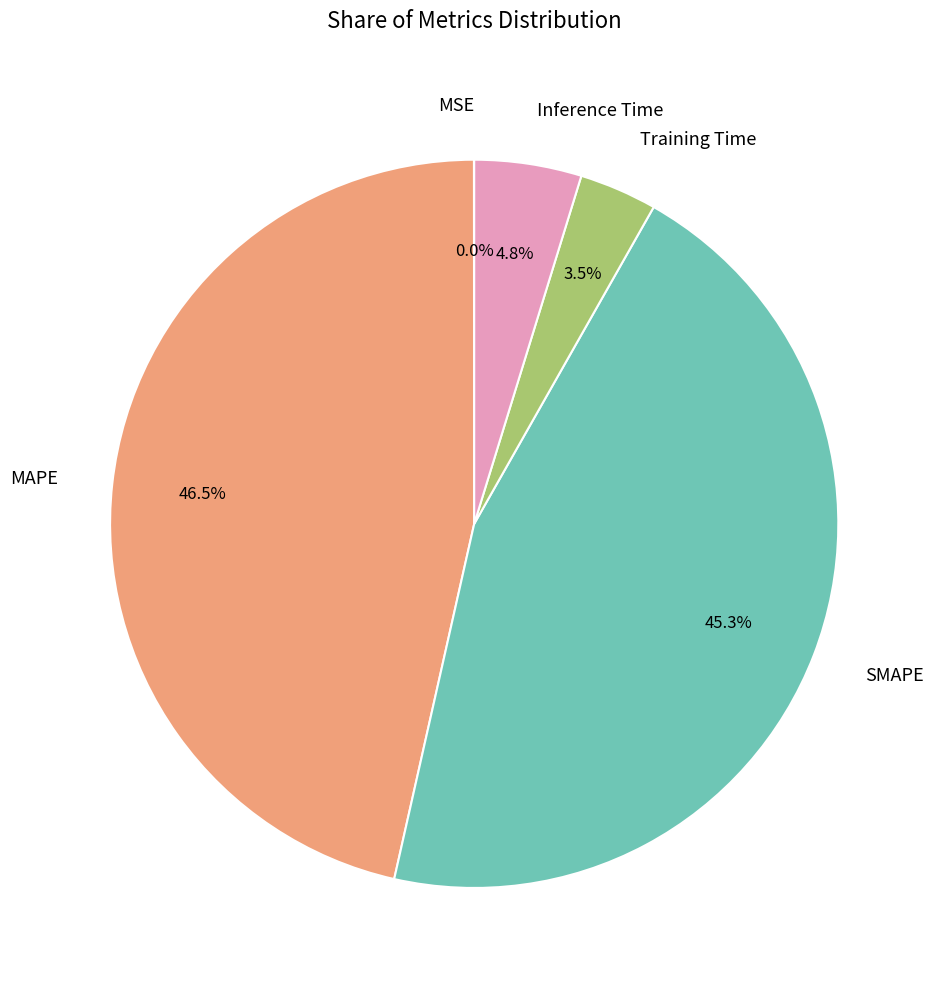

Does any single category account for the majority?

No